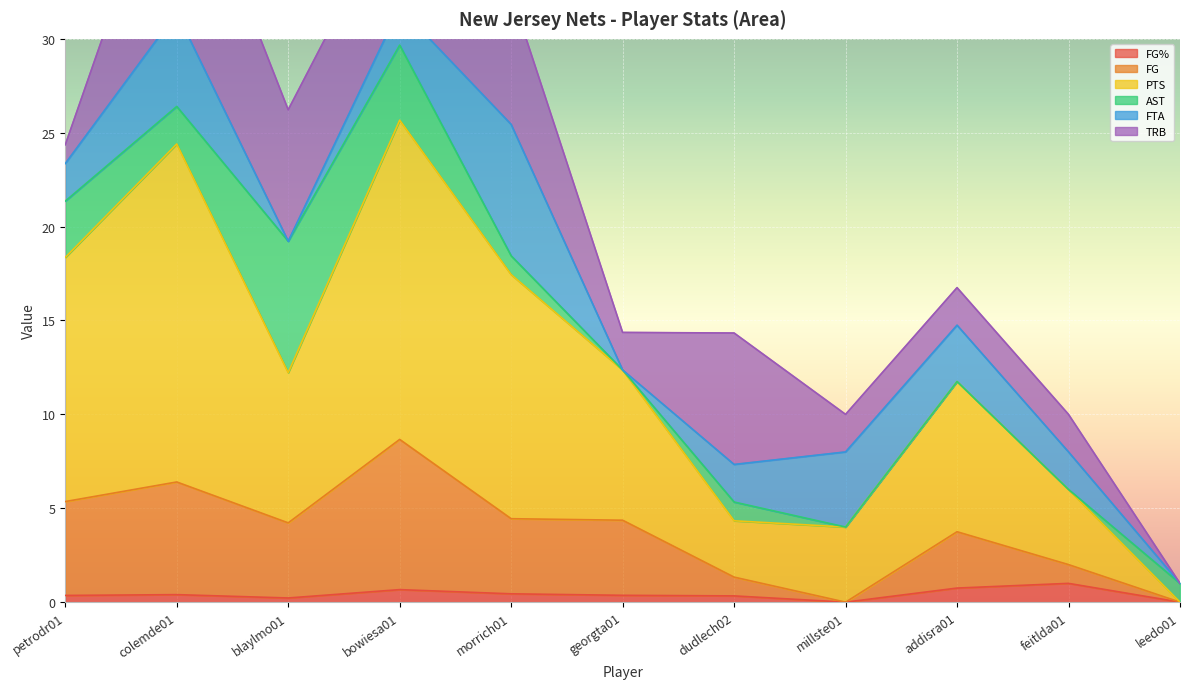

Is it true that FG% equals 1.0 at feitlda01?

True